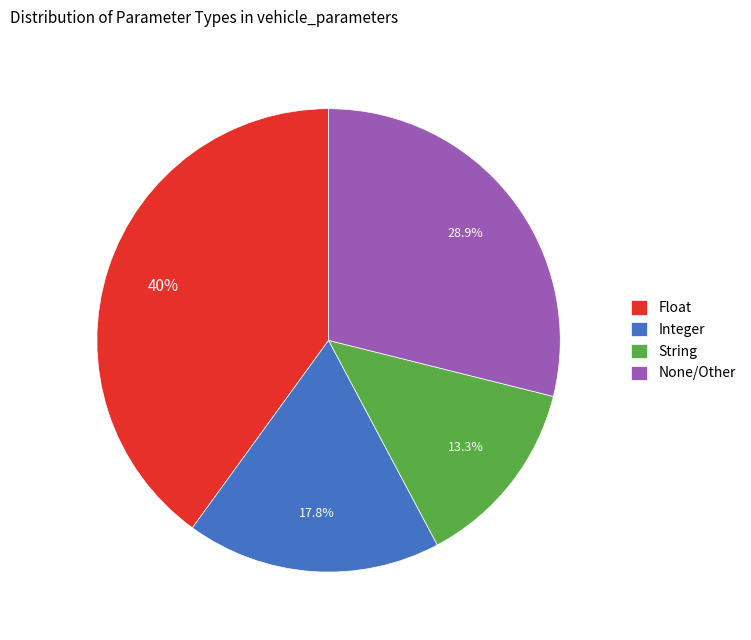

Approximately how many times larger is the value at Float compared to None/Other?

1.4